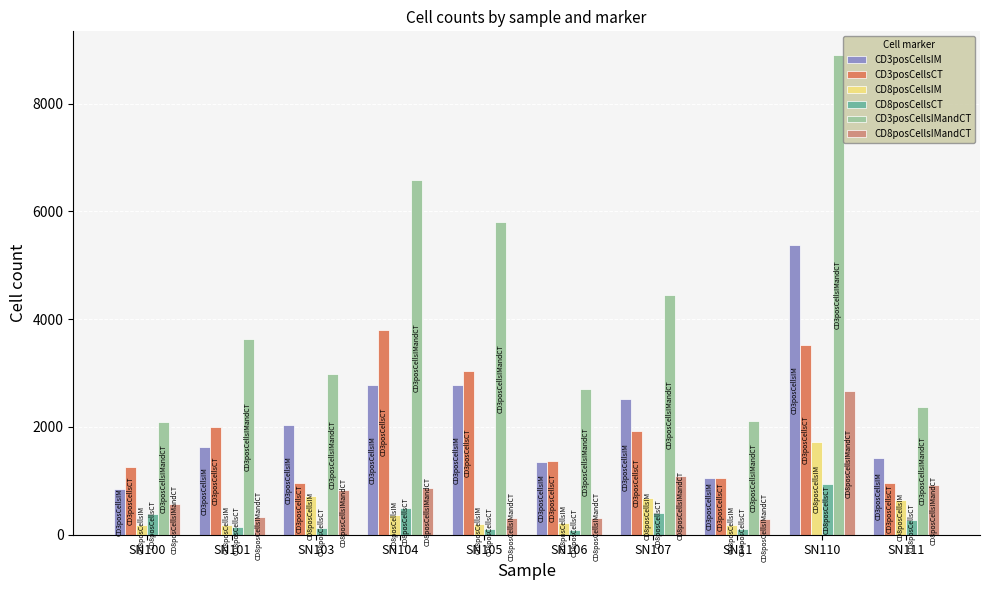

Rank the series by their maximum value, from lowest to highest.

CD8posCellsCT, CD8posCellsIM, CD8posCellsIMandCT, CD3posCellsCT, CD3posCellsIM, CD3posCellsIMandCT